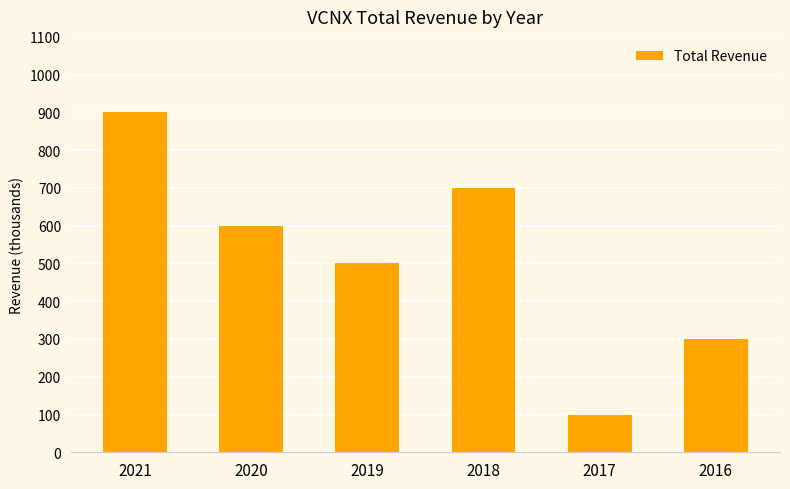

What is the minimum value shown in the chart?

100